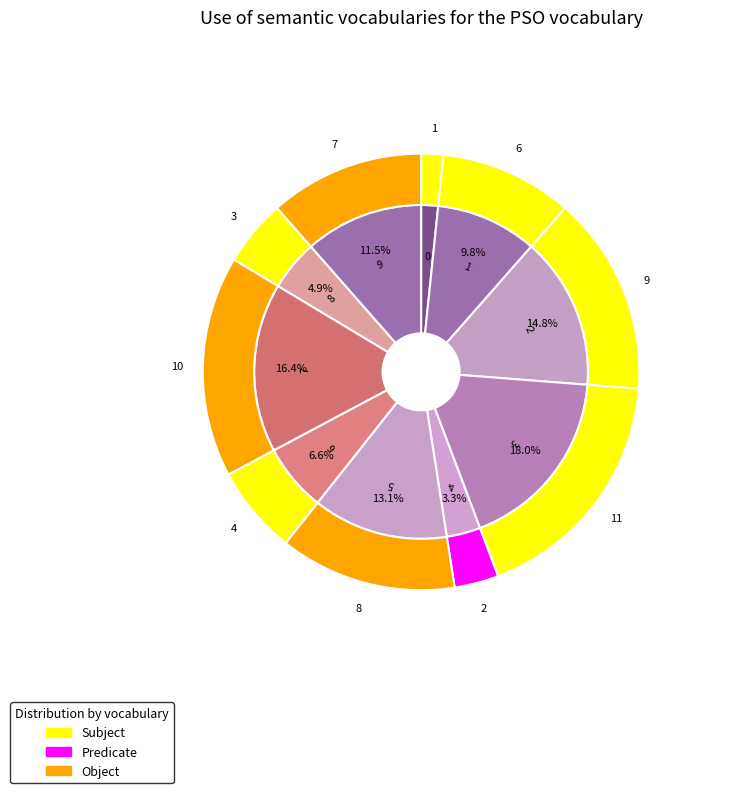

What percentage is NOT represented by 5?

86.9%